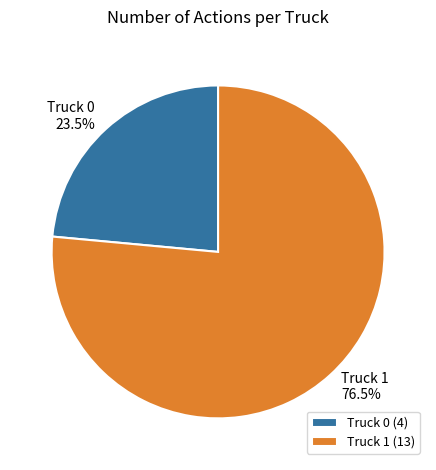

Is the sum of Truck 1 and Truck 0 greater than half?

Yes